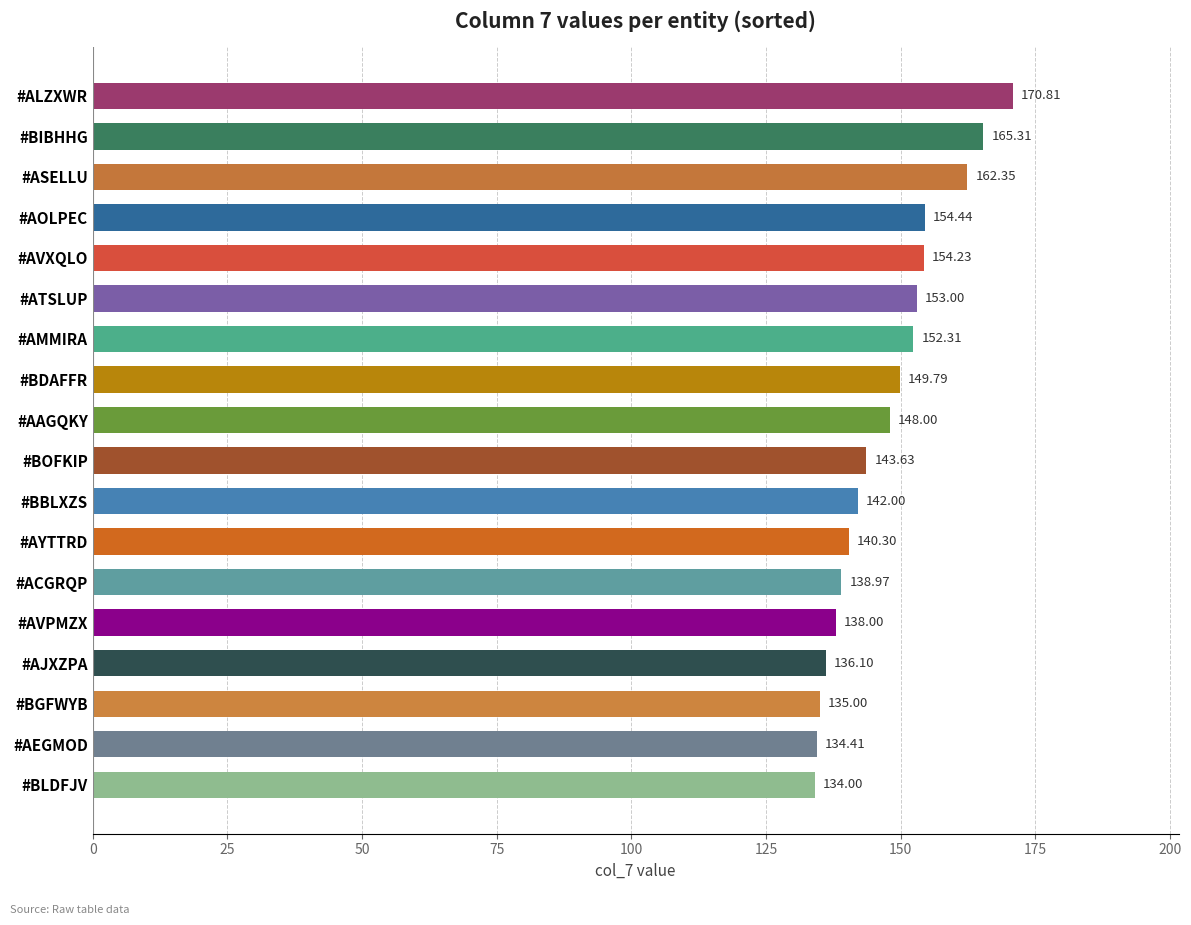

How many bars are there in total?

18